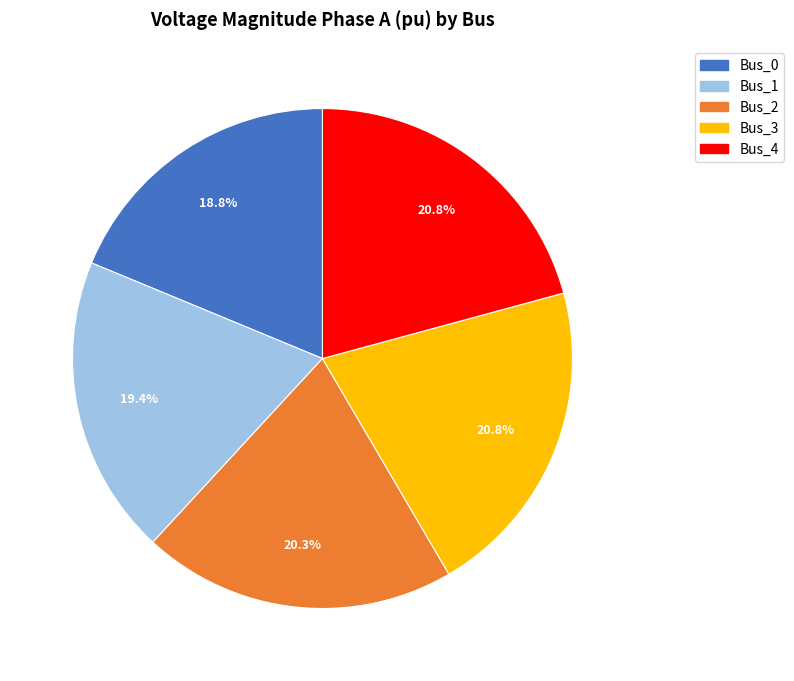

How much of the chart is everything except Bus_3?

79.2%